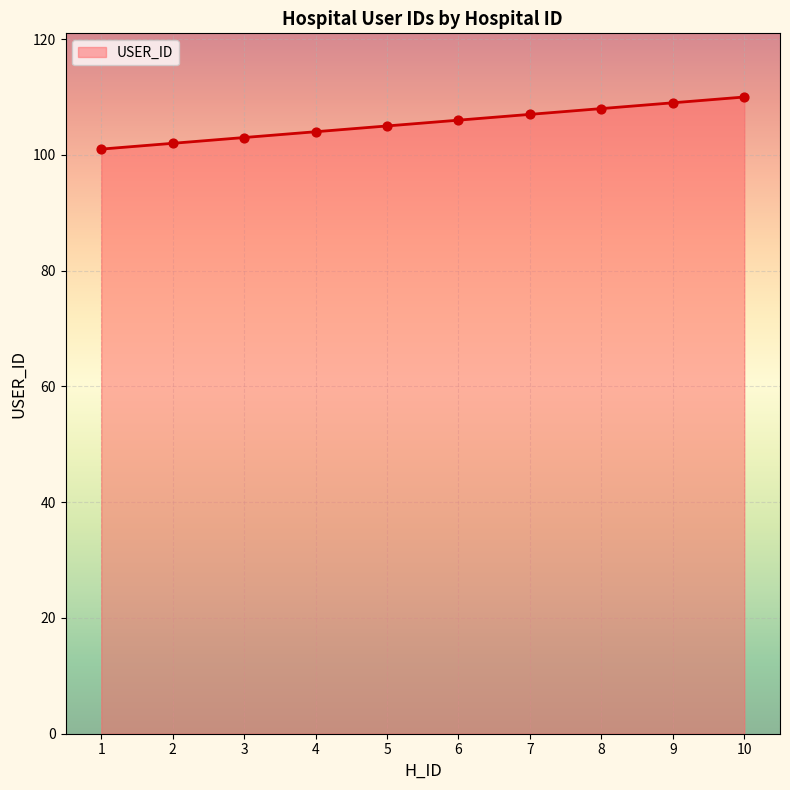

Which has a higher value, 6 or 7?

7